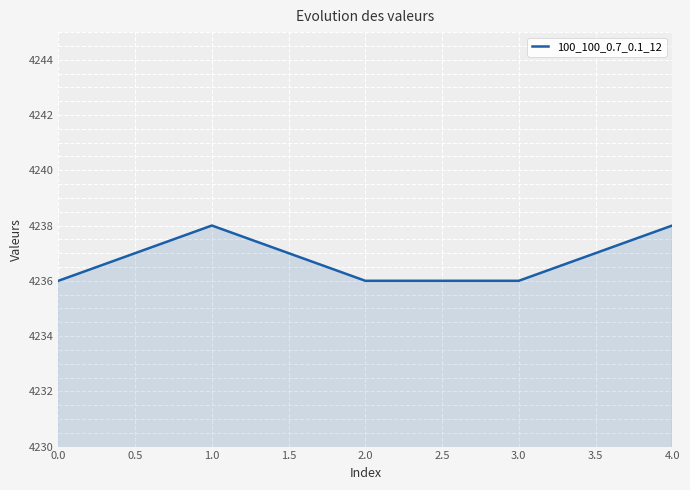

Between 1.0 and 0.0, which is larger?

1.0